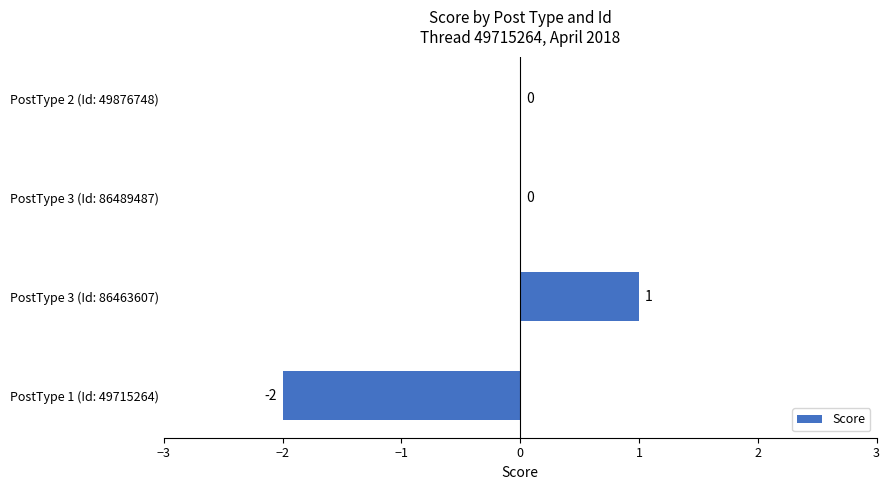

Count the values in the range 0 to 1.

3